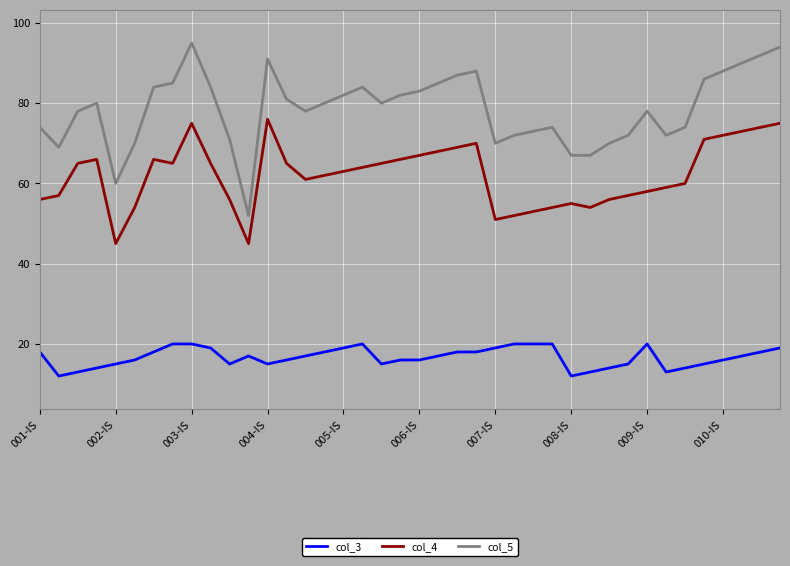

Which series has the largest total across all categories?

col_5